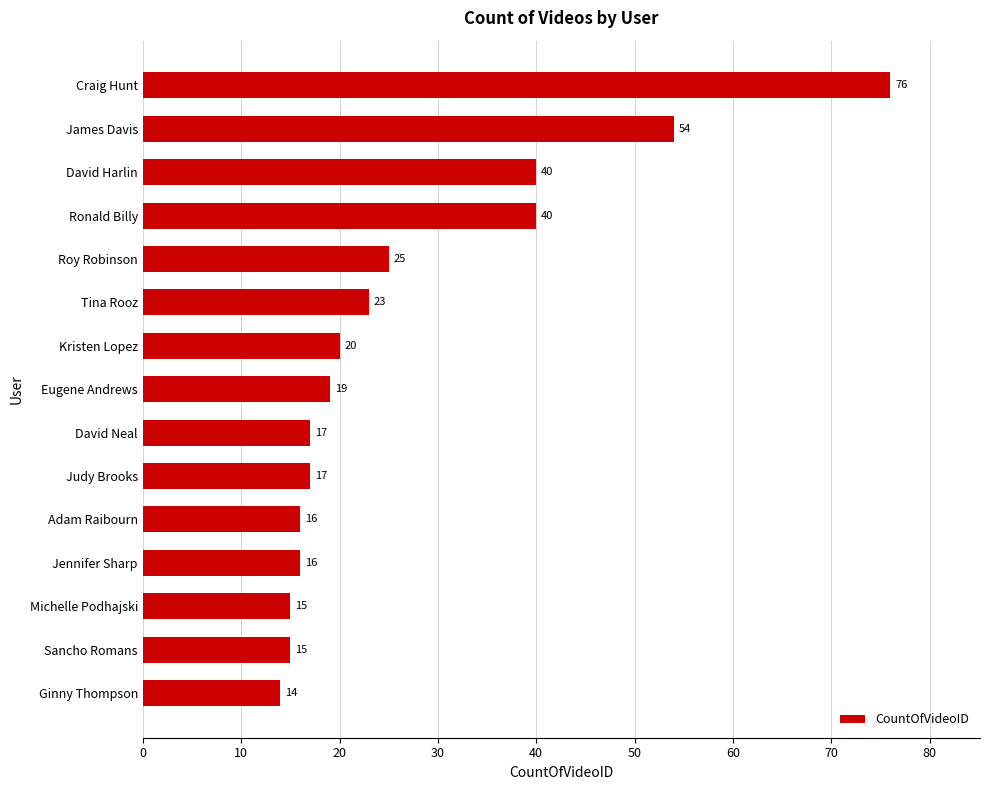

What is the difference between the maximum and second lowest values?

61